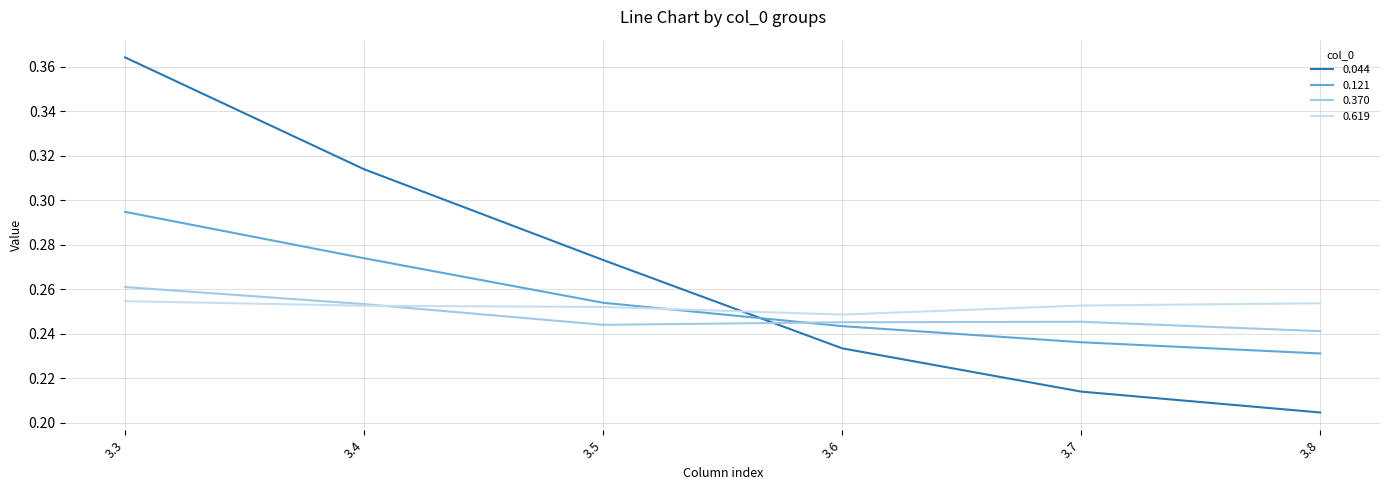

How many categories are shown in the chart?

6